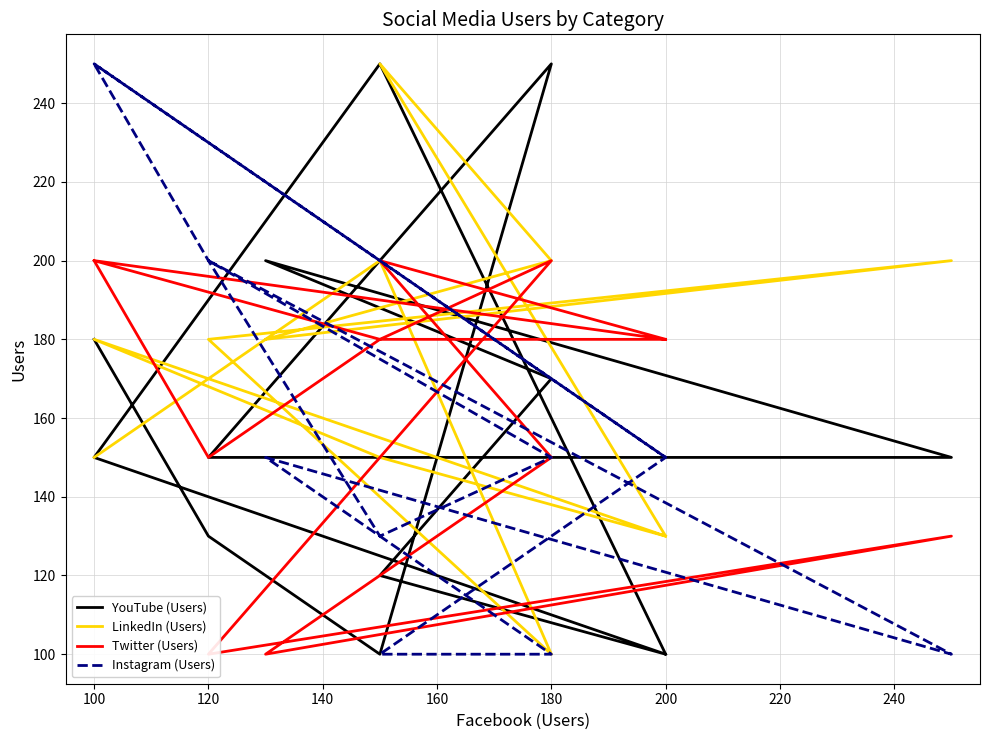

What is the label of the 8th point from the right?

180